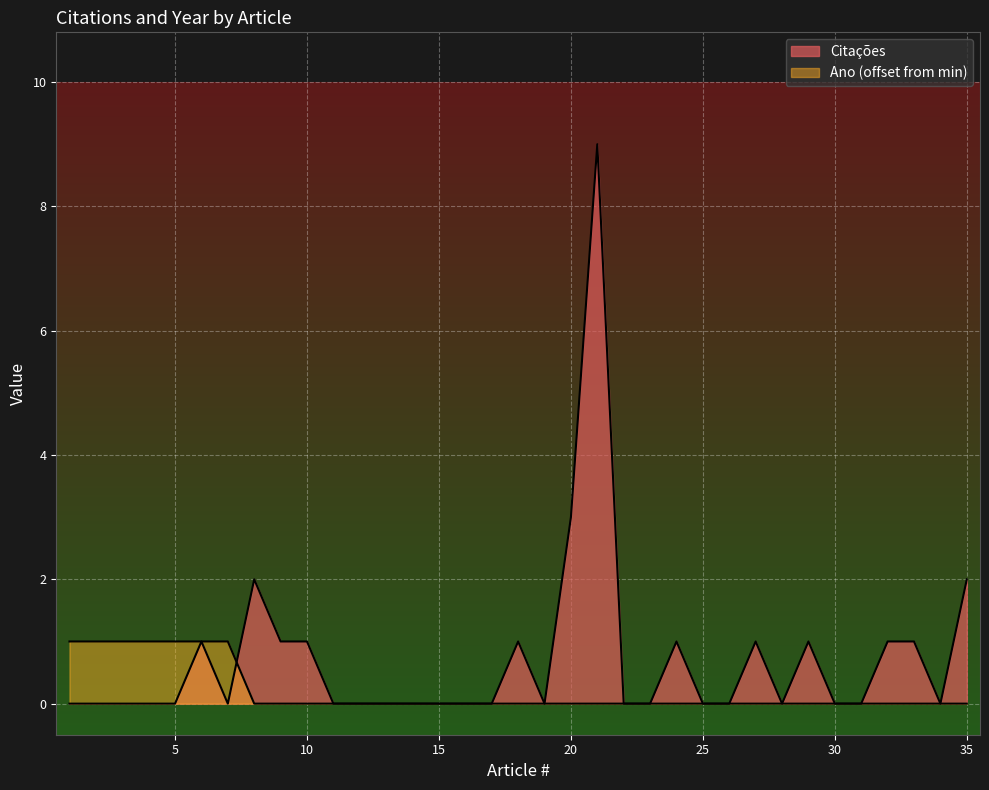

What is the difference between the Citações values at 18 and 28?

1